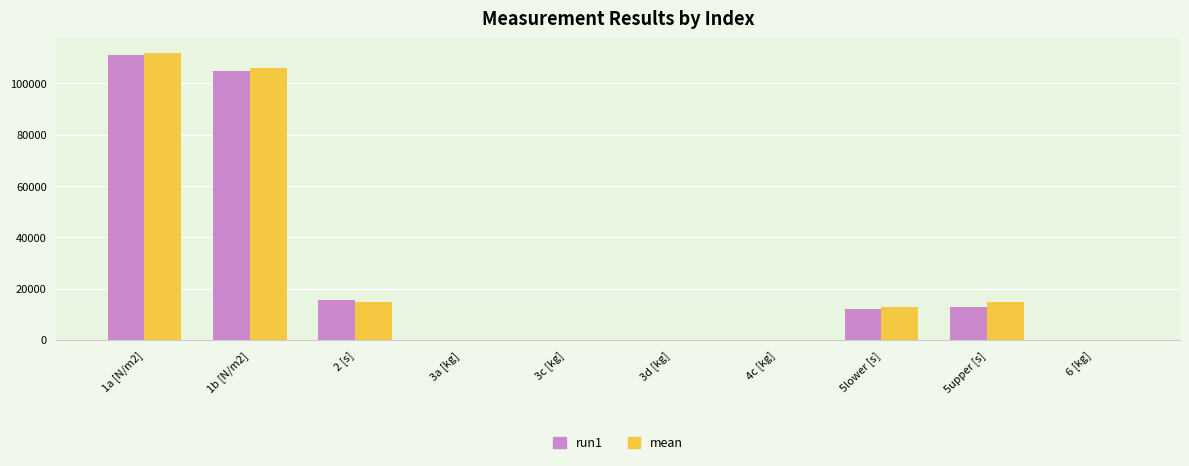

At which category is the sum across all series the highest?

1a [N/m2]